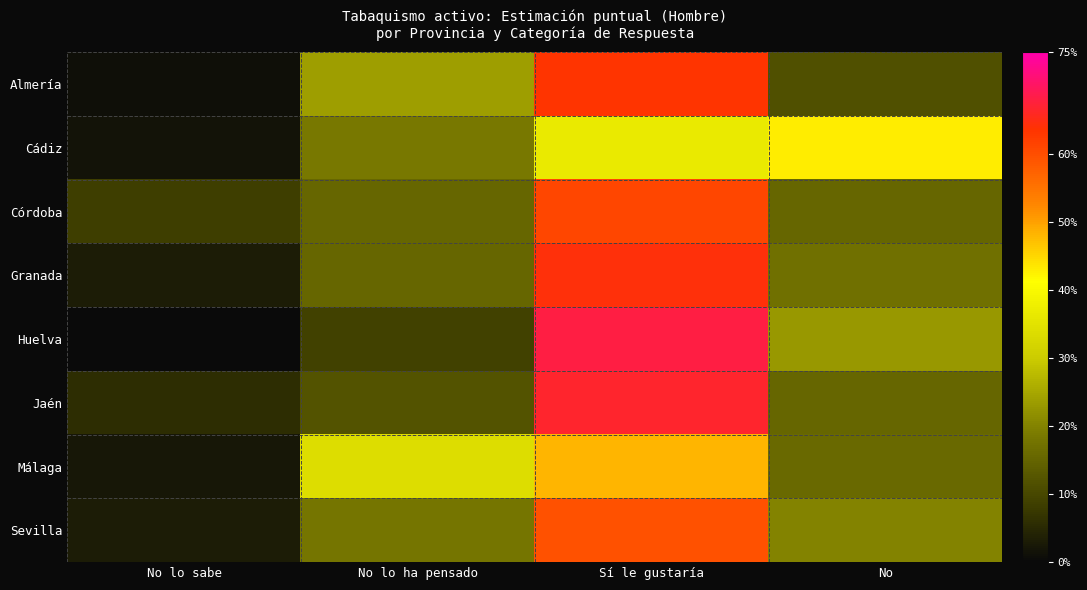

List the series in order of their peak value, highest first.

Huelva, Jaén, Granada, Almería, Córdoba, Sevilla, Málaga, Cádiz